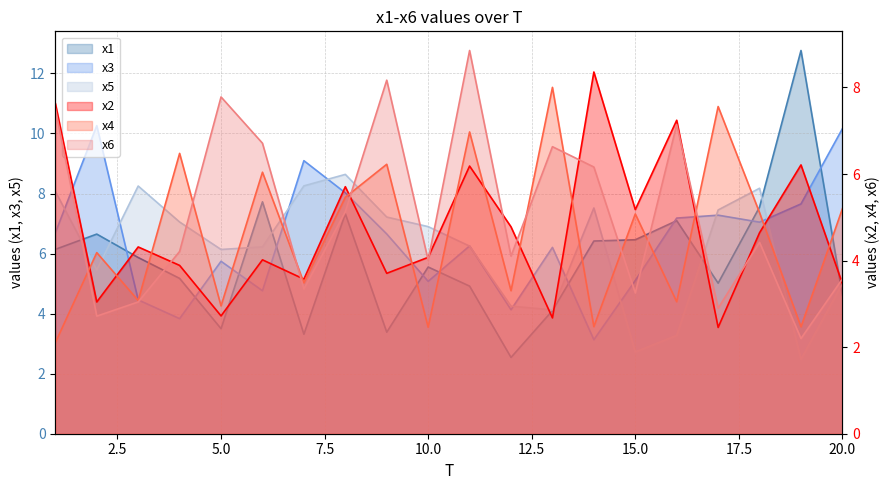

Is the value of x2 at 15 greater than the value of x6 at 12?

Yes